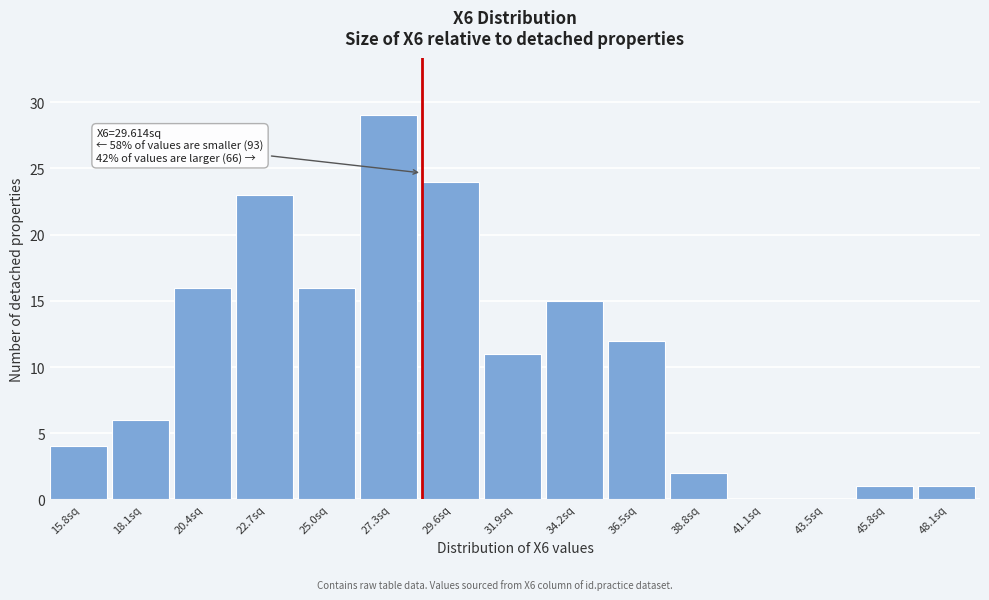

Reading right to left, transcribe all the data shown in this chart.

48.1sq=1	45.8sq=1	43.5sq=0	41.1sq=0	38.8sq=2	36.5sq=12	34.2sq=15	31.9sq=11	29.6sq=24	27.3sq=29	25.0sq=16	22.7sq=23	20.4sq=16	18.1sq=6	15.8sq=4